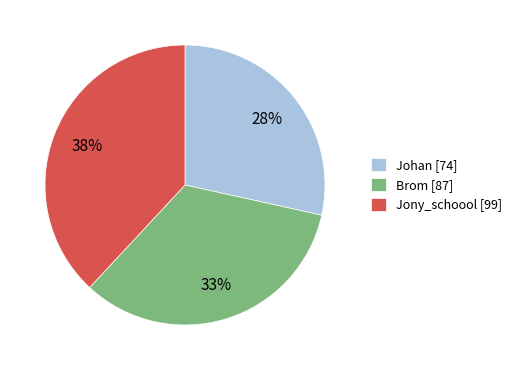

To the nearest percent, what percentage of the pie is Jony_schoool?

38%